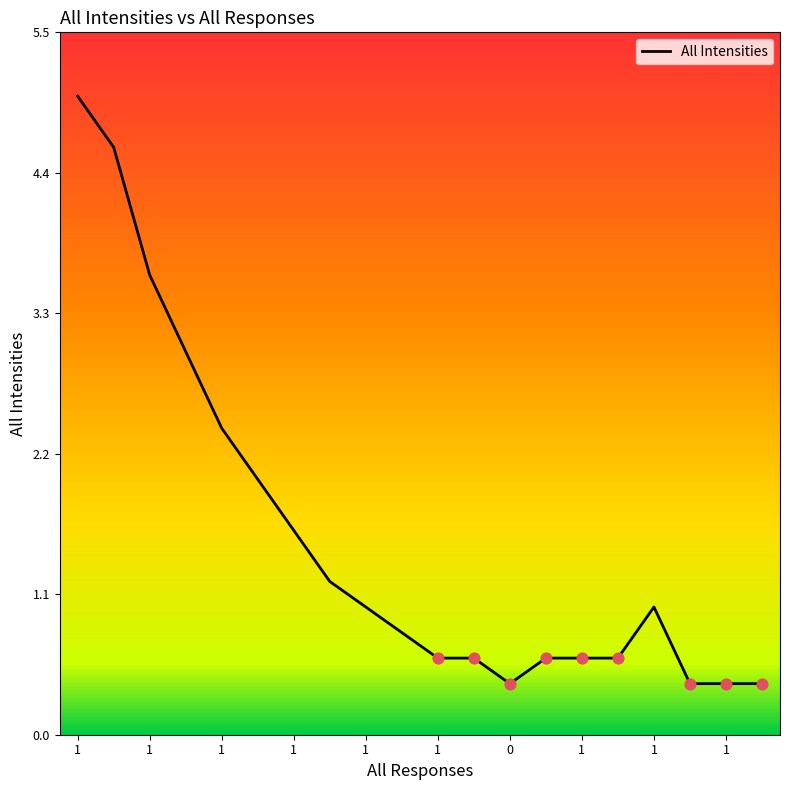

What is the minimum value shown in the chart?

0.4